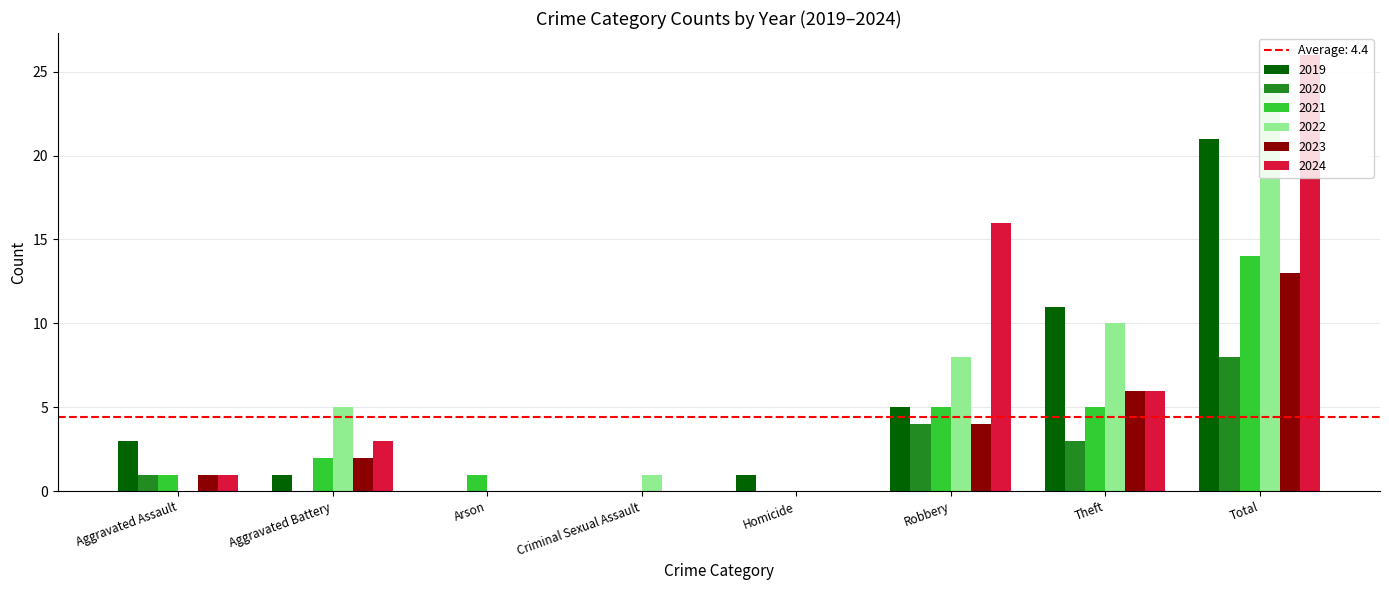

At which label does 2022 reach its peak?

Total